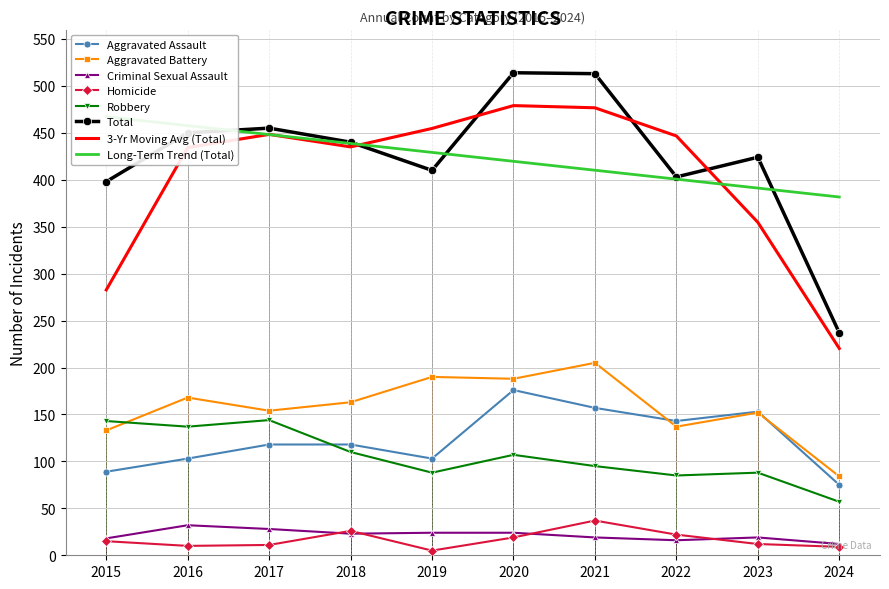

True or false: Robbery has more than 1 interior local peaks.

True